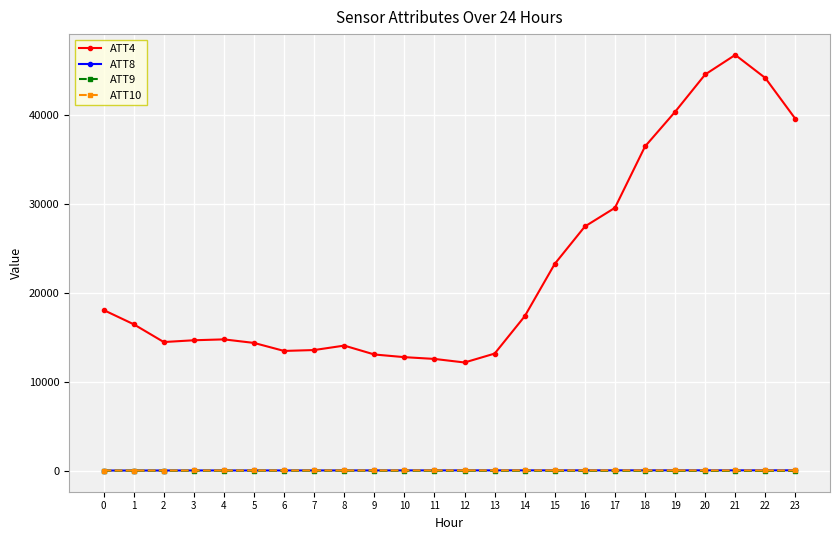

What is the maximum value shown in the chart?

46800.0